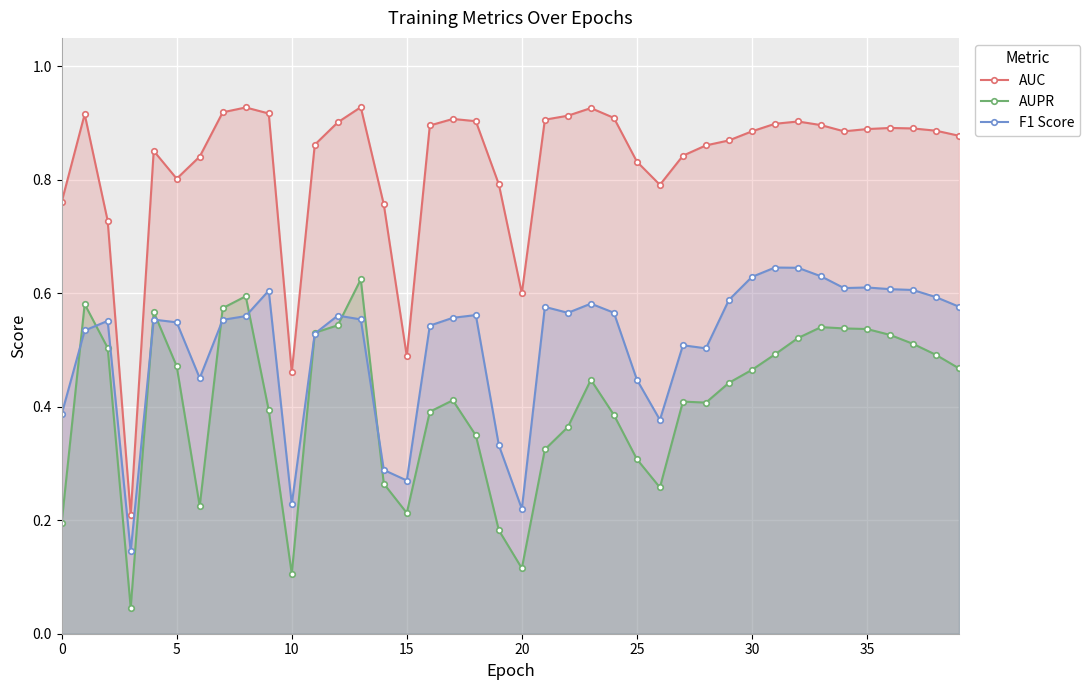

Reading left to right, what are all the values shown in this chart?

AUC: 0.8	0.9	0.7	0.2	0.9	0.8	0.8	0.9	0.9	0.9	0.5	0.9	0.9	0.9	0.8	0.5	0.9	0.9	0.9	0.8	0.6	0.9	0.9	0.9	0.9	0.8	0.8	0.8	0.9	0.9	0.9	0.9	0.9	0.9	0.9	0.9	0.9	0.9	0.9	0.9
AUPR: 0.2	0.6	0.5	0.0	0.6	0.5	0.2	0.6	0.6	0.4	0.1	0.5	0.5	0.6	0.3	0.2	0.4	0.4	0.3	0.2	0.1	0.3	0.4	0.4	0.4	0.3	0.3	0.4	0.4	0.4	0.5	0.5	0.5	0.5	0.5	0.5	0.5	0.5	0.5	0.5
F1 Score: 0.4	0.5	0.6	0.1	0.6	0.5	0.5	0.6	0.6	0.6	0.2	0.5	0.6	0.6	0.3	0.3	0.5	0.6	0.6	0.3	0.2	0.6	0.6	0.6	0.6	0.4	0.4	0.5	0.5	0.6	0.6	0.6	0.6	0.6	0.6	0.6	0.6	0.6	0.6	0.6